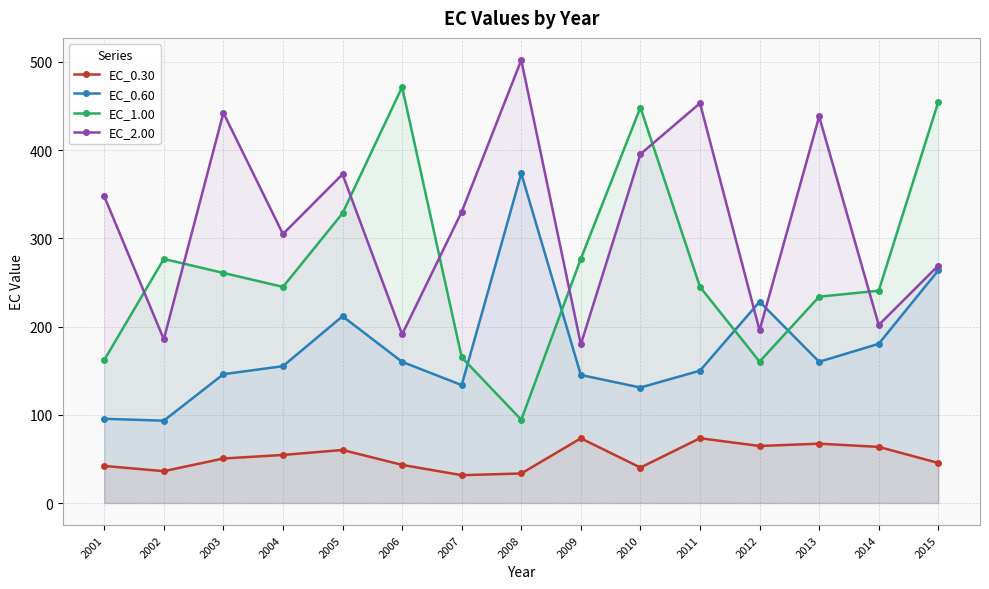

At how many categories does at least one series exceed 279?

11